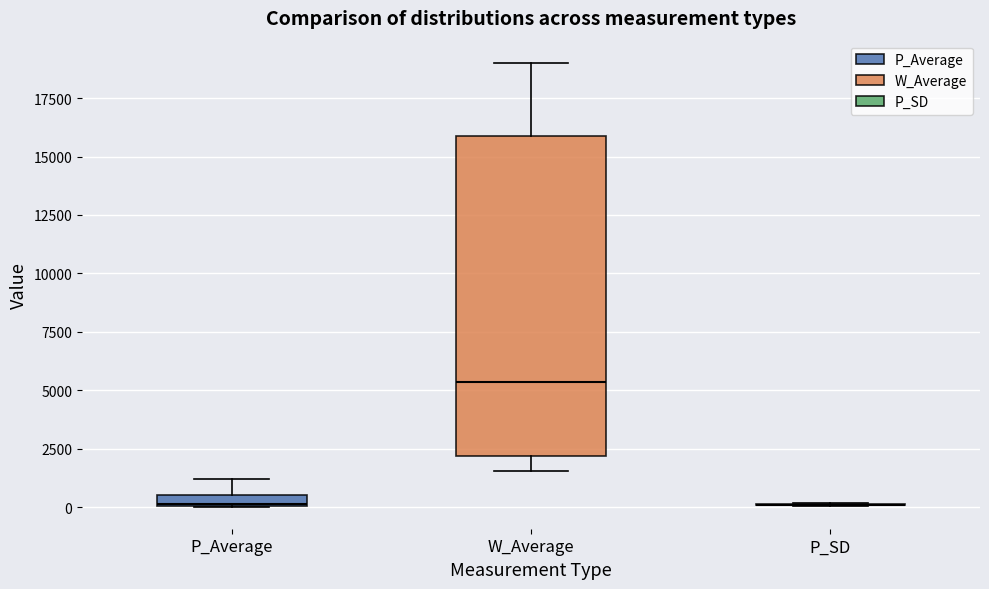

Comparing the boxes themselves (not the whiskers), which one is the tallest?

W_Average